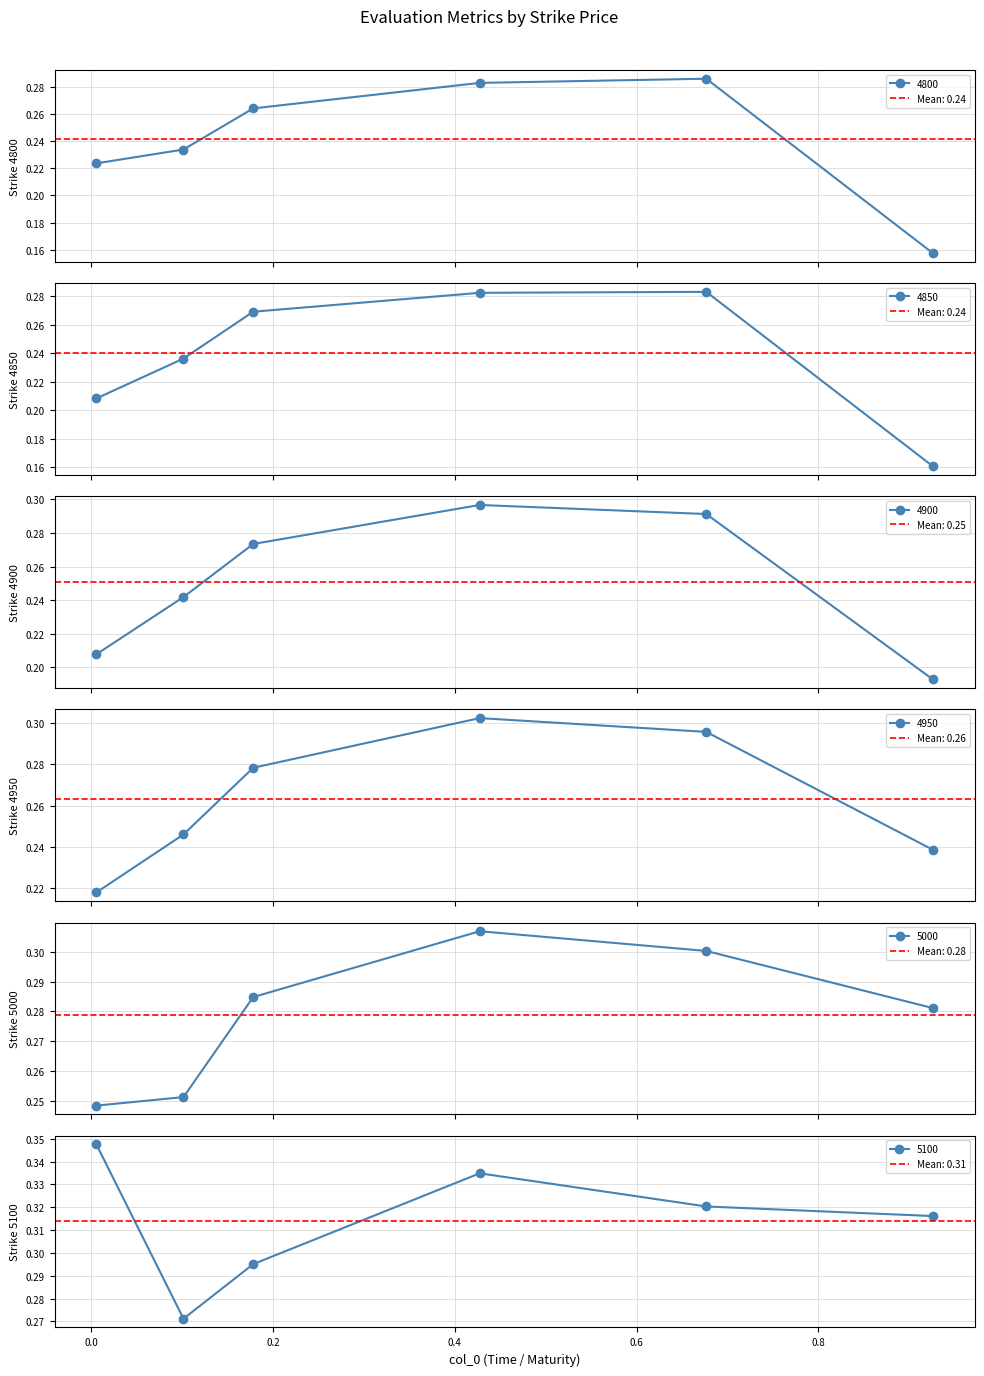

Reading right to left, extract all data points from this chart.

4800: 0.9260273972602739=0.2	0.6767123287671233=0.3	0.4273972602739726=0.3	0.1780821917808219=0.3	0.1013698630136986=0.2	0.005479452054794521=0.2
4850: 0.9260273972602739=0.2	0.6767123287671233=0.3	0.4273972602739726=0.3	0.1780821917808219=0.3	0.1013698630136986=0.2	0.005479452054794521=0.2
4900: 0.9260273972602739=0.2	0.6767123287671233=0.3	0.4273972602739726=0.3	0.1780821917808219=0.3	0.1013698630136986=0.2	0.005479452054794521=0.2
4950: 0.9260273972602739=0.2	0.6767123287671233=0.3	0.4273972602739726=0.3	0.1780821917808219=0.3	0.1013698630136986=0.2	0.005479452054794521=0.2
5000: 0.9260273972602739=0.3	0.6767123287671233=0.3	0.4273972602739726=0.3	0.1780821917808219=0.3	0.1013698630136986=0.3	0.005479452054794521=0.2
5100: 0.9260273972602739=0.3	0.6767123287671233=0.3	0.4273972602739726=0.3	0.1780821917808219=0.3	0.1013698630136986=0.3	0.005479452054794521=0.3